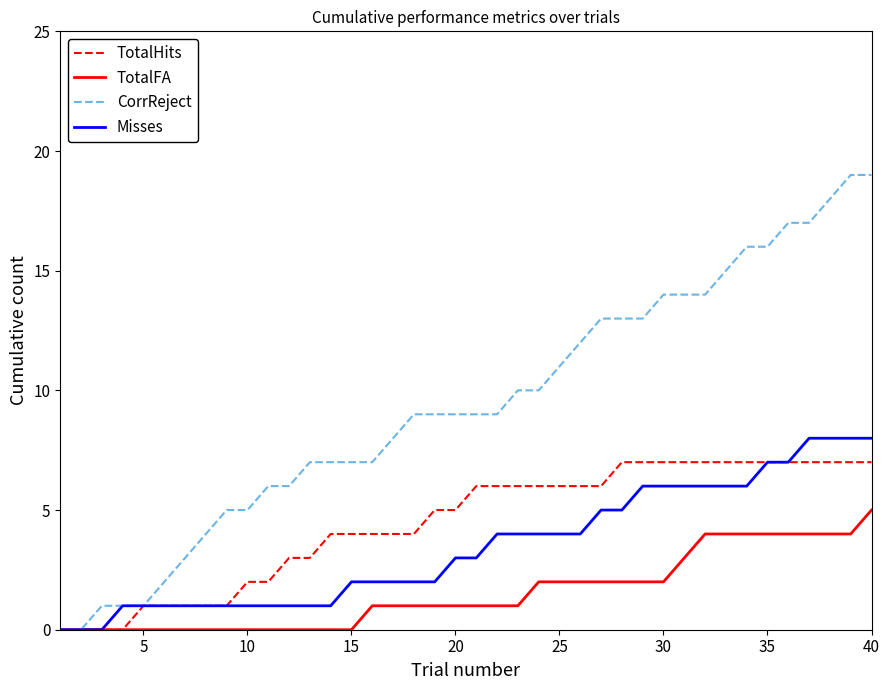

Which series has the largest total across all categories?

CorrReject